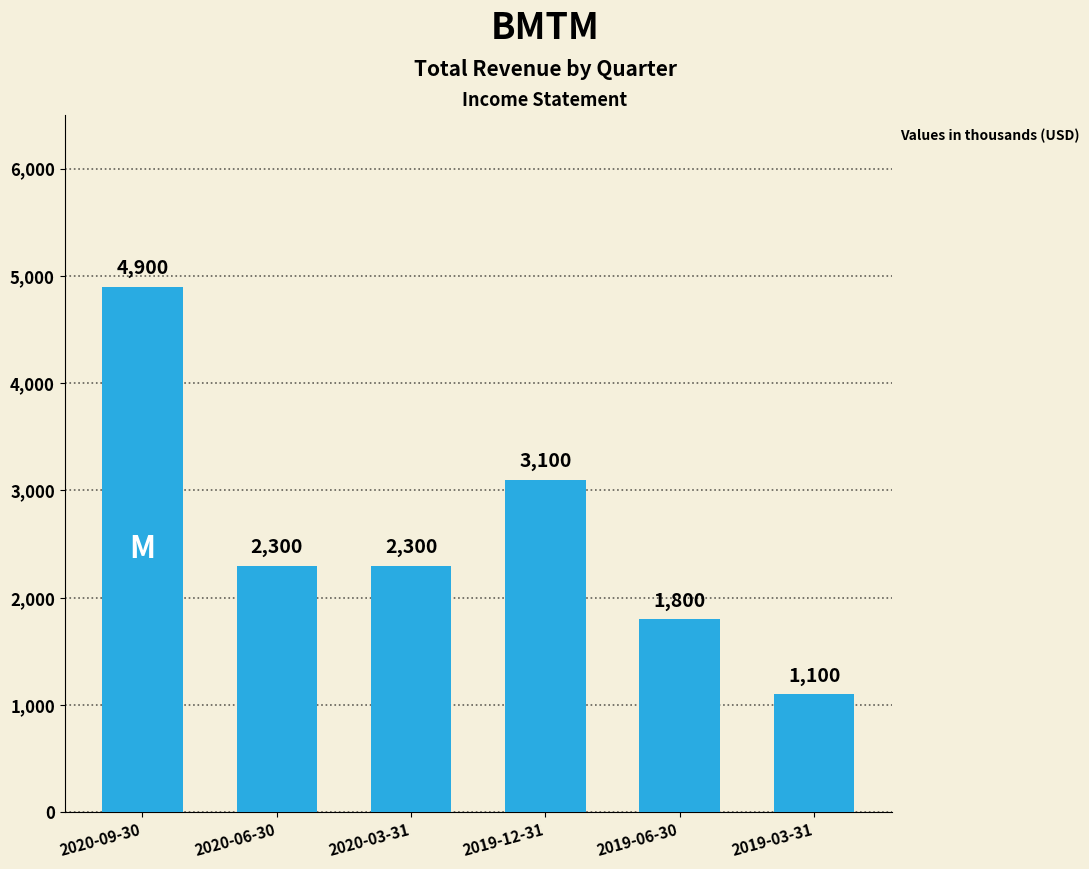

What is the ratio of the value at 2020-03-31 to the value at 2020-06-30?

1.0